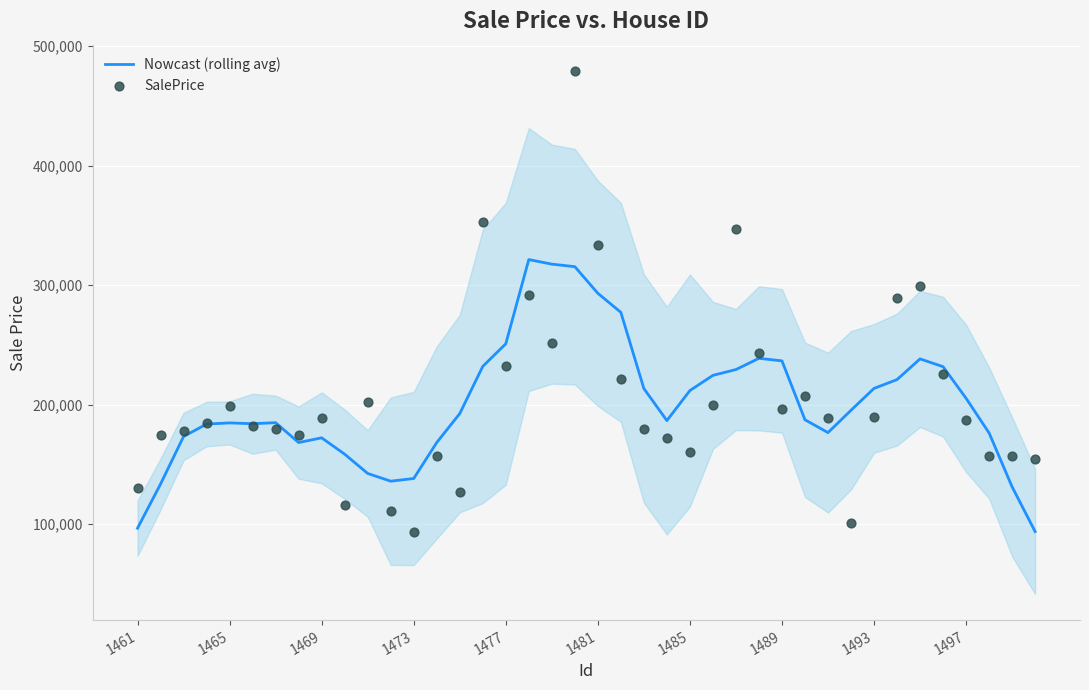

Which series has the widest spread of Y values?

SalePrice